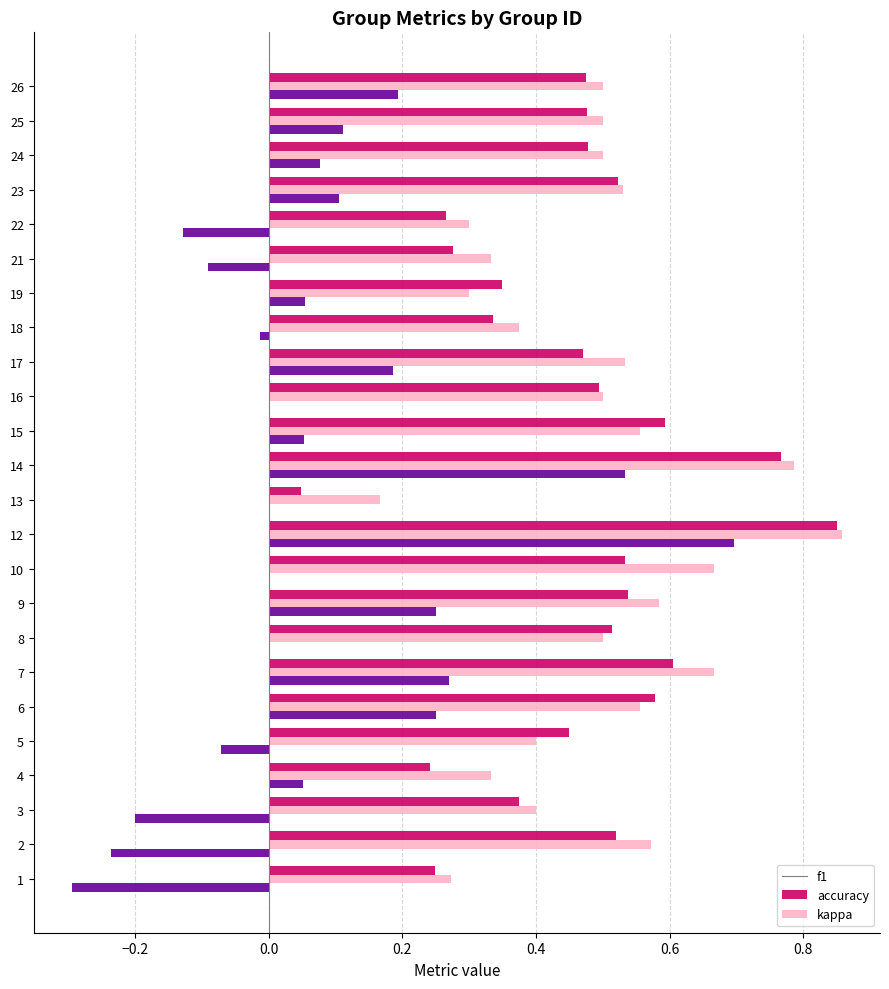

How many series are shown in this chart?

3